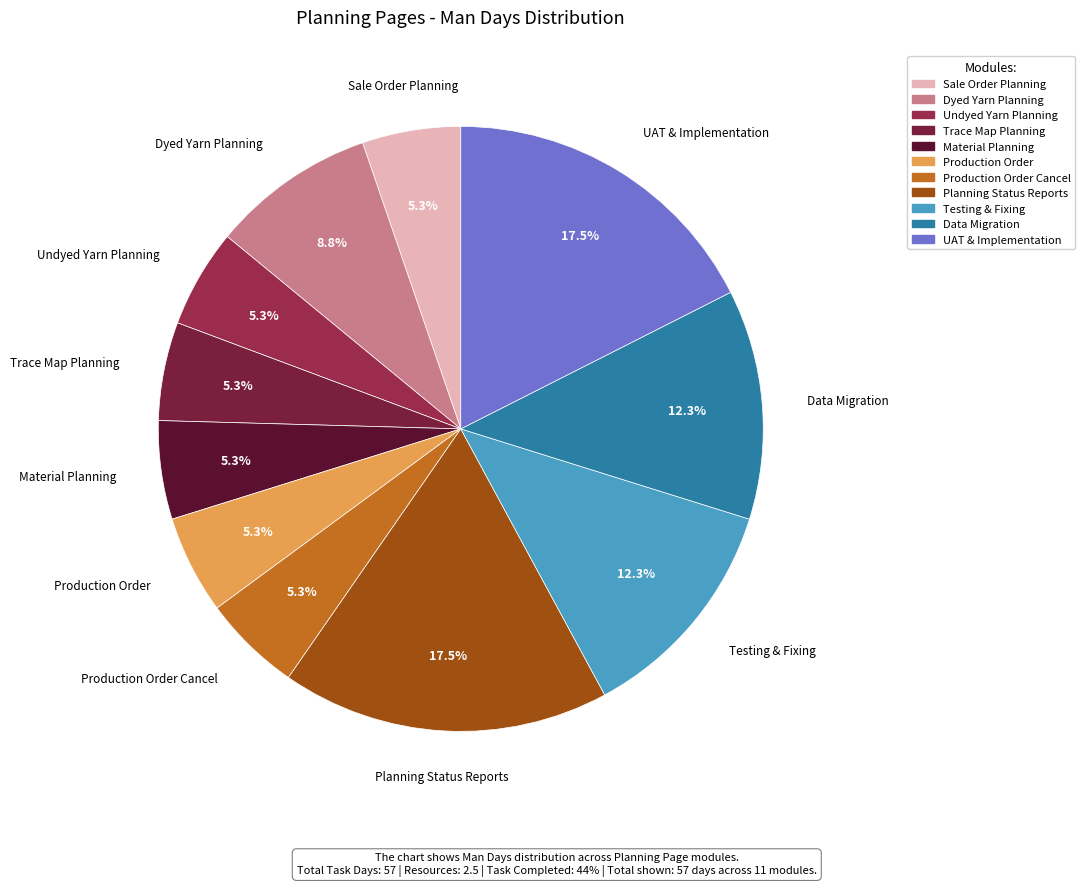

To the nearest percent, what is the difference between the largest and smallest slice percentages?

12%